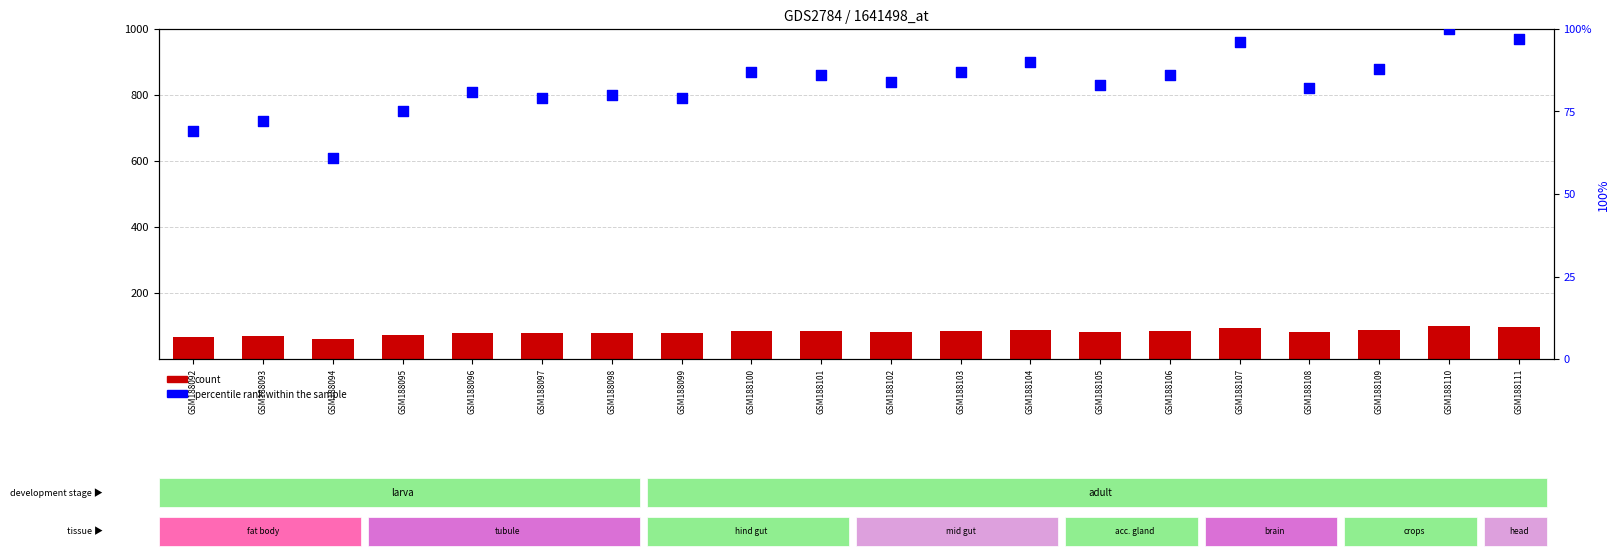

What are all the series names shown in the legend?

count, percentile rank within the sample